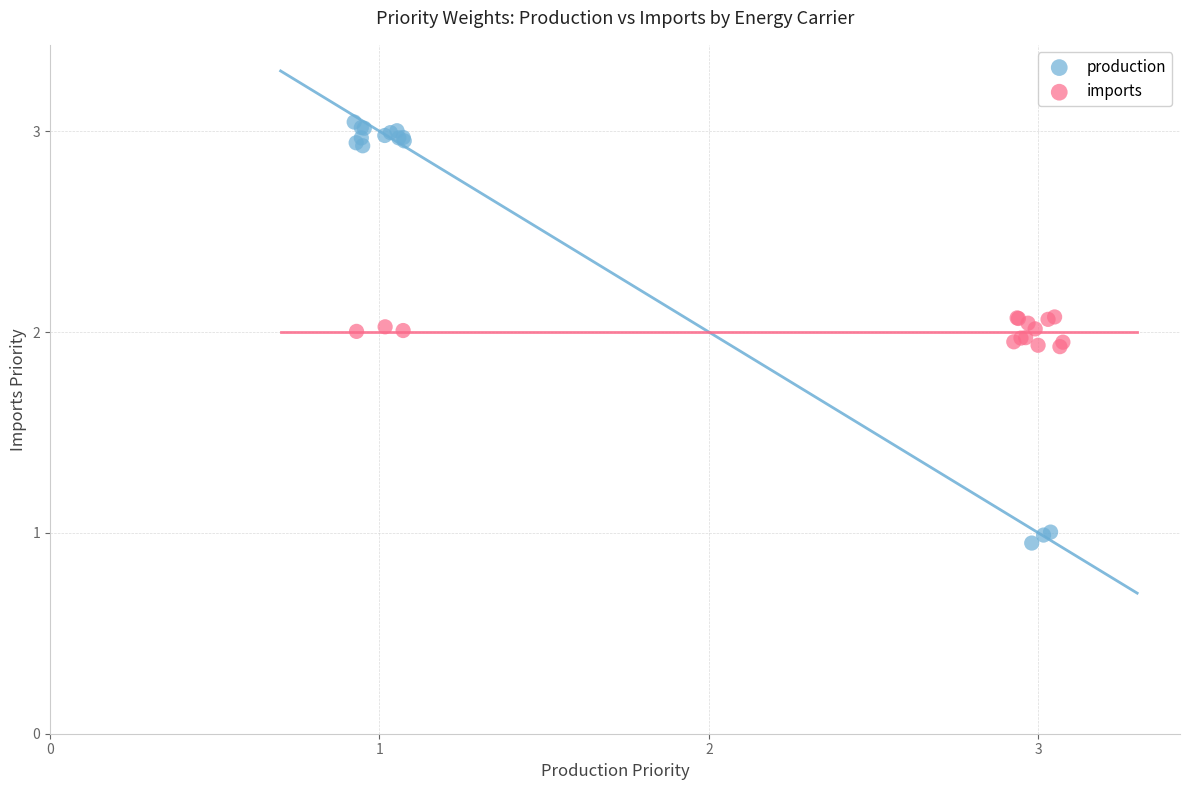

Which series has the widest spread of Y values?

production